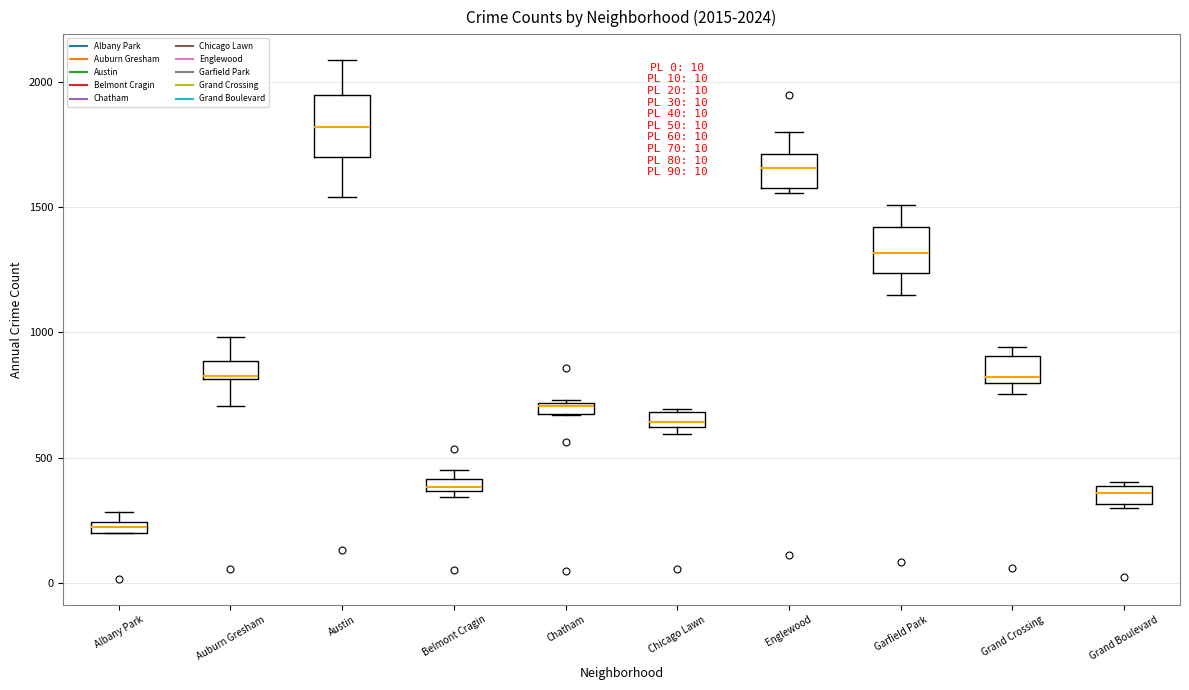

Which box has the highest median line?

Austin